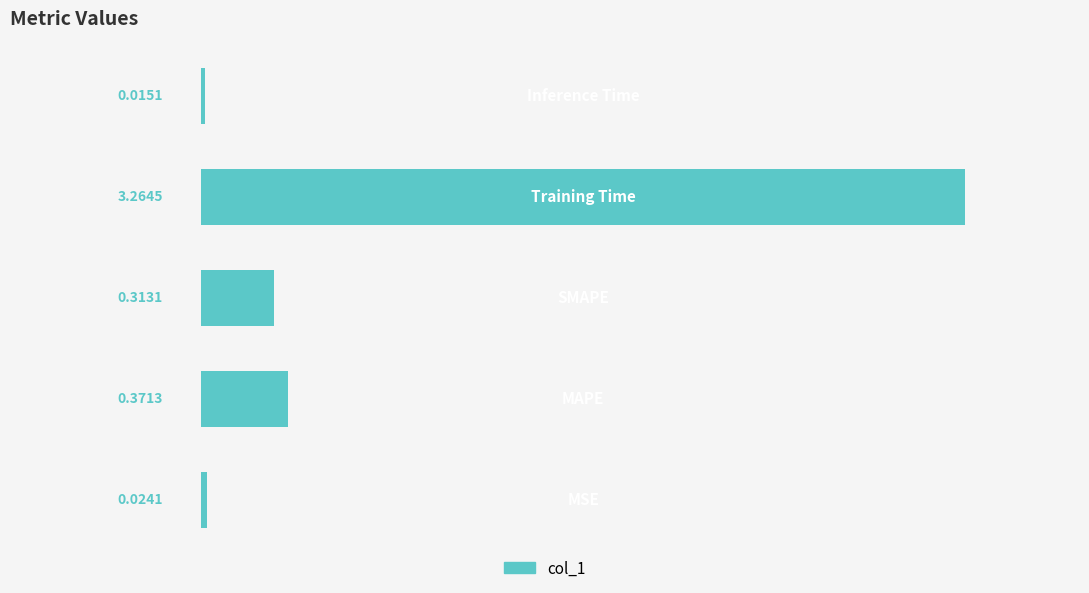

What is the average value?

0.8